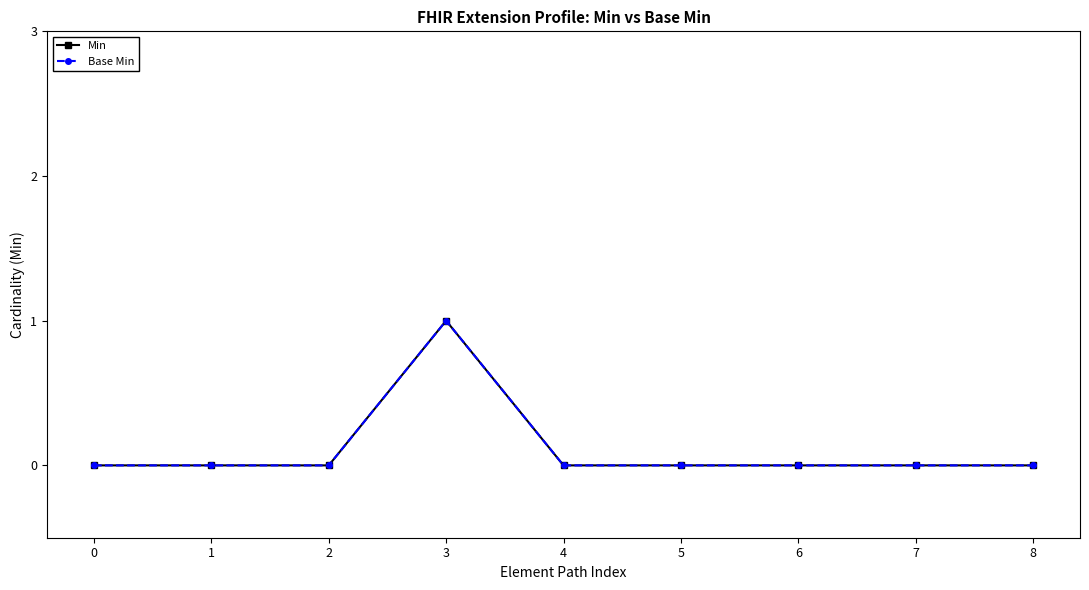

Which series changed the most between 2 and 7?

Min